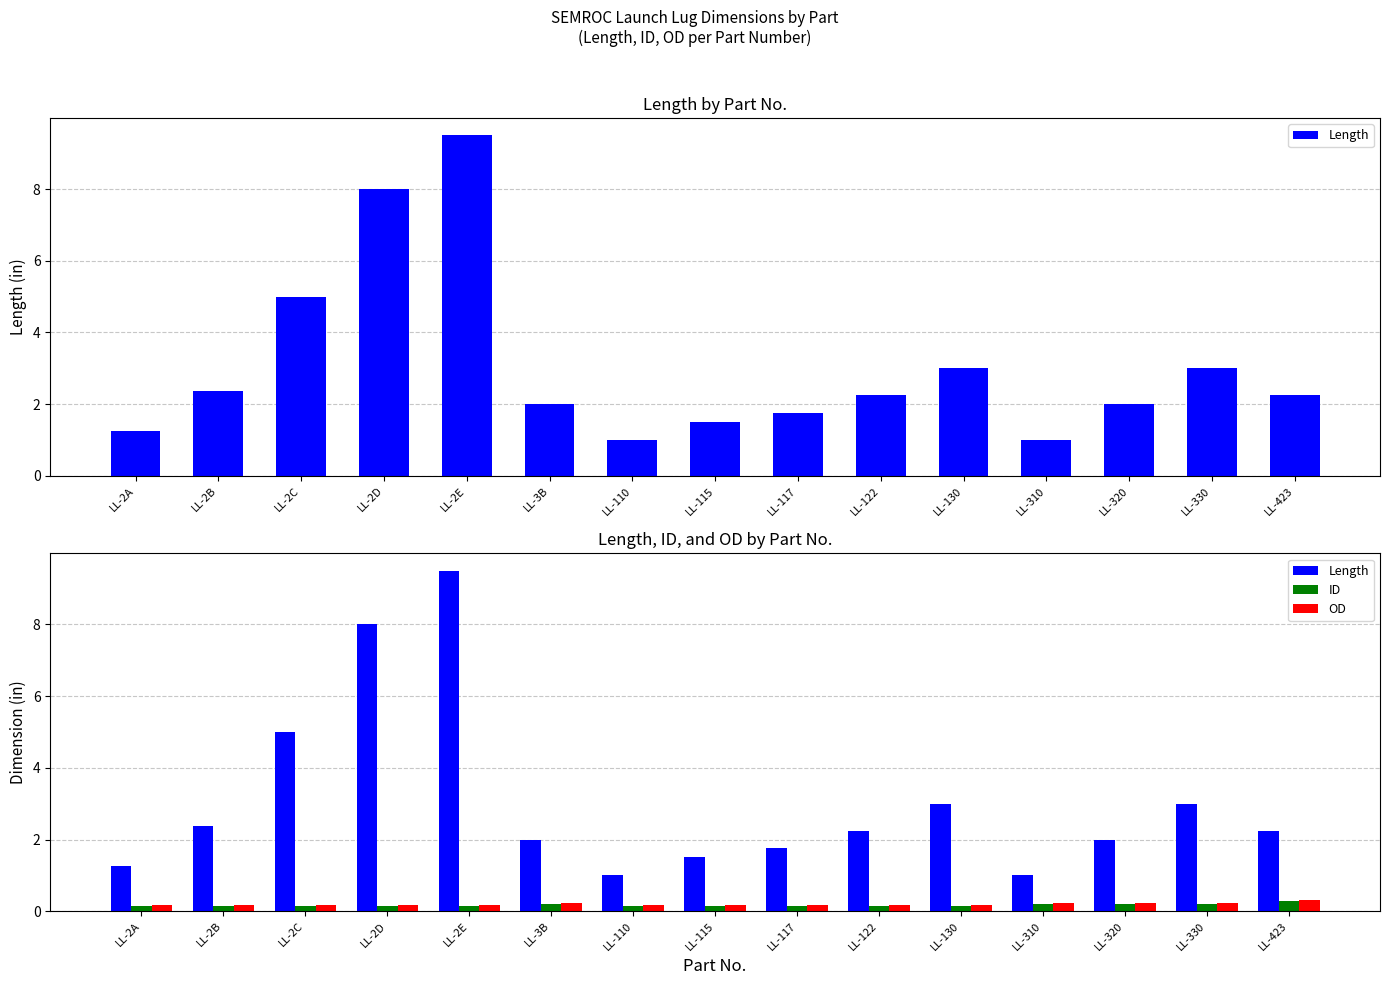

Count the number of categories in the chart.

15